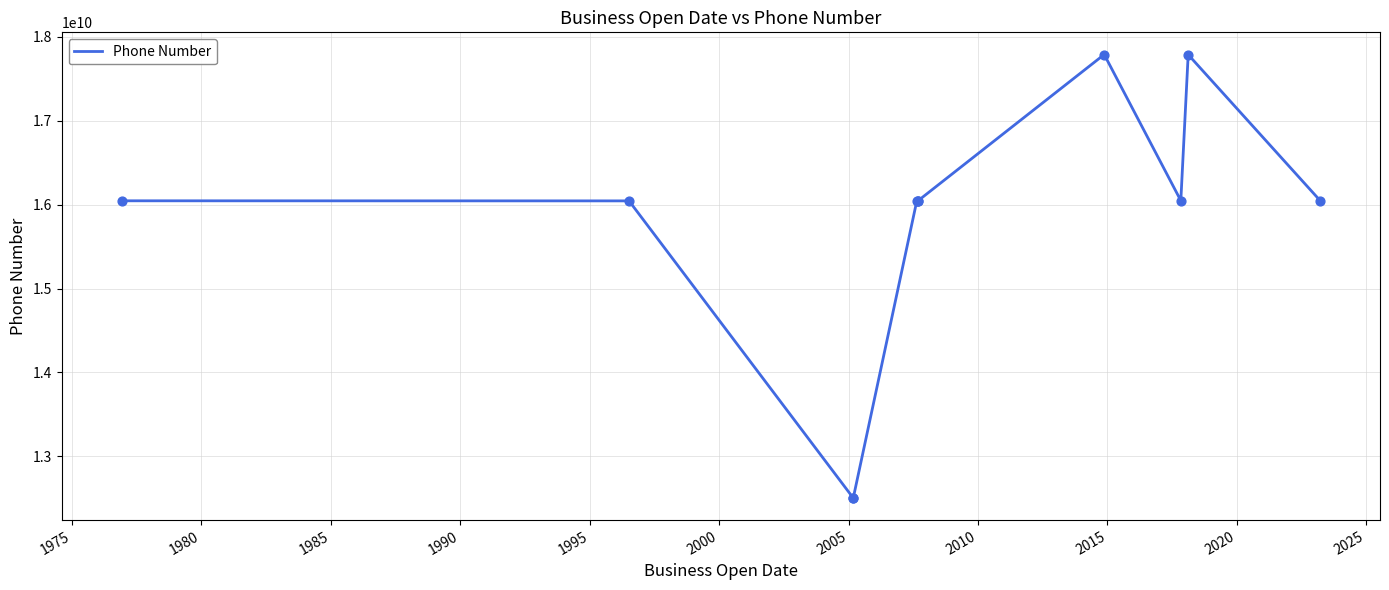

Between 1985 and 2020, which is larger?

2020